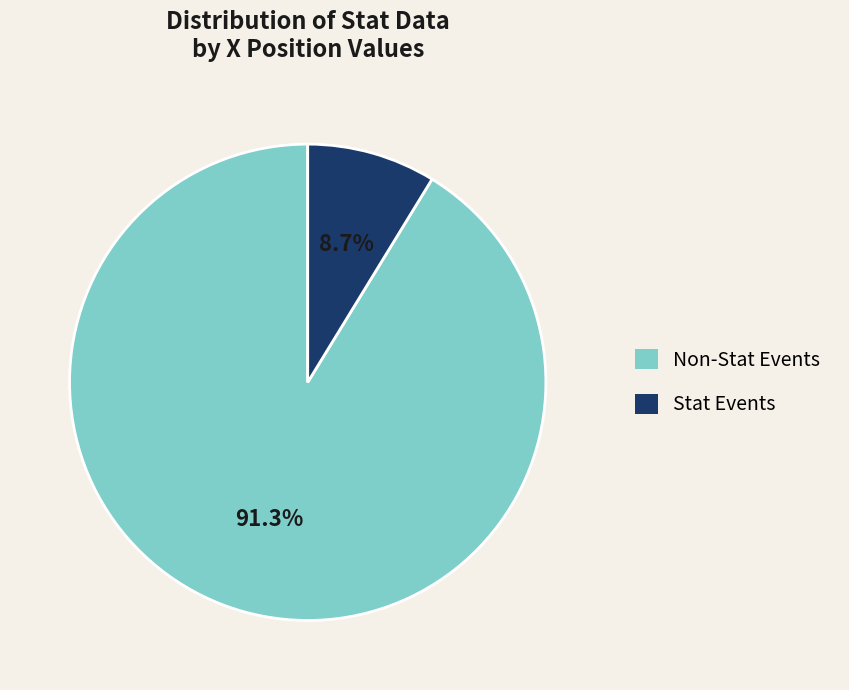

Which slice is the smallest?

Stat Events